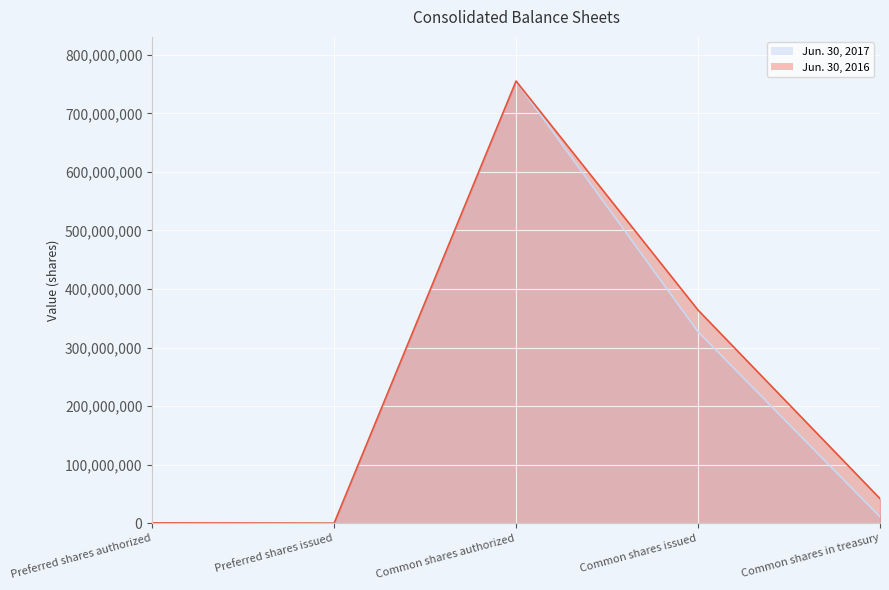

What are all the series names shown in the legend?

Jun. 30, 2017, Jun. 30, 2016